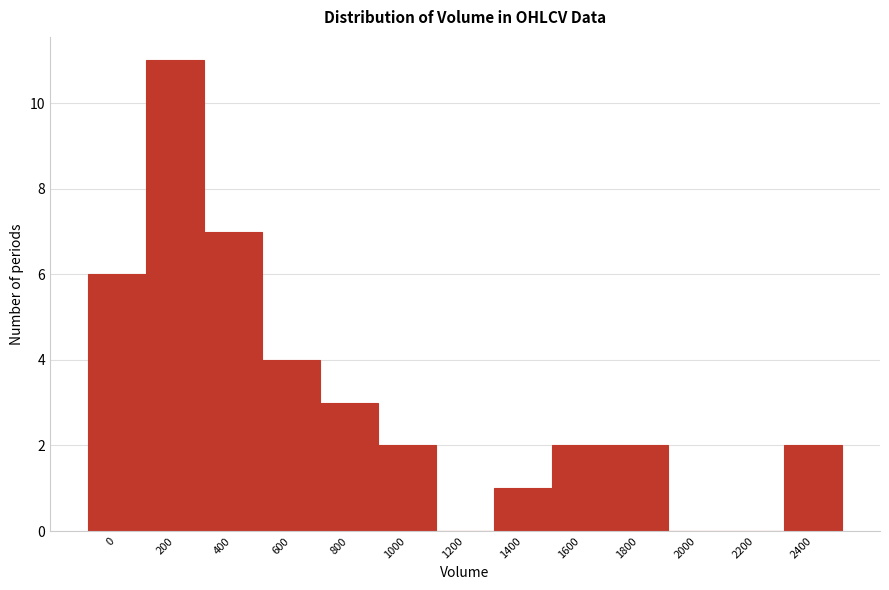

Reading left to right, extract all data points from this chart.

0=6	200=11	400=7	600=4	800=3	1000=2	1200=0	1400=1	1600=2	1800=2	2000=0	2200=0	2400=2